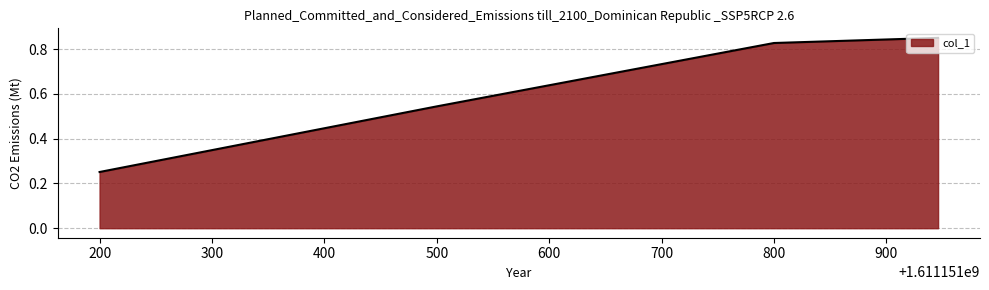

How many values are between 0 and 1?

4